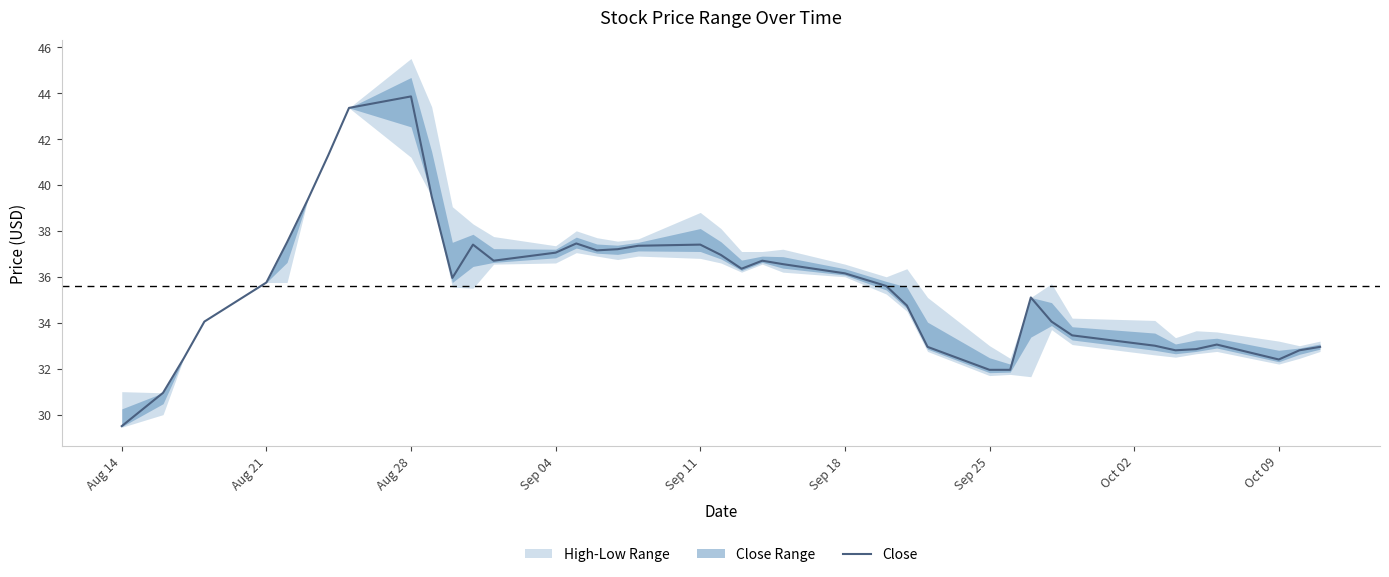

How many points are lower than both their immediate neighbors (excluding endpoints)?

6